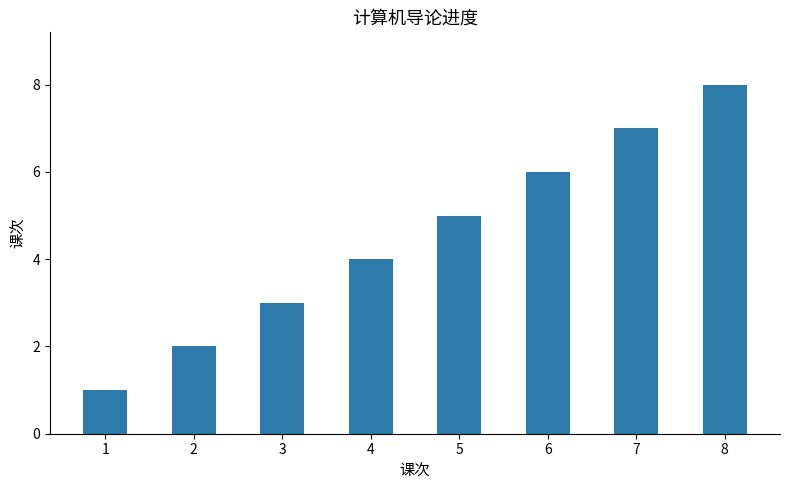

Count the values in the range 3 to 7.

5